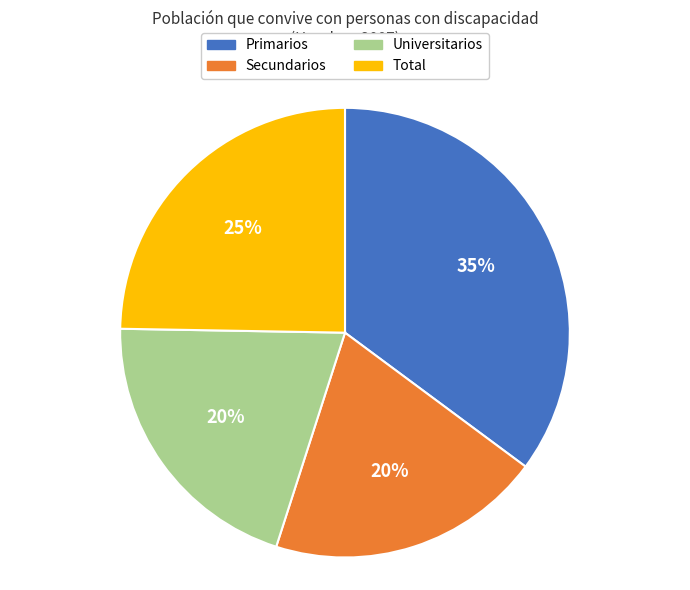

Is it true that Total is 39% of the pie?

False